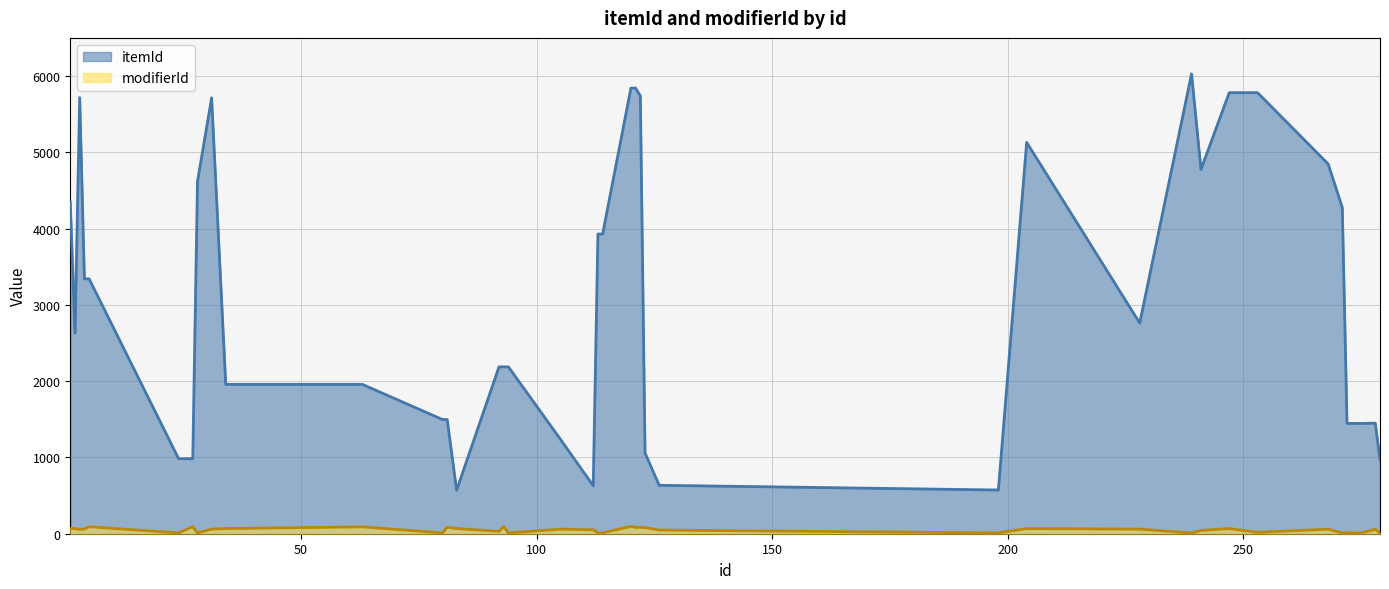

What is the difference between the second highest and minimum values in the itemId series?

5271